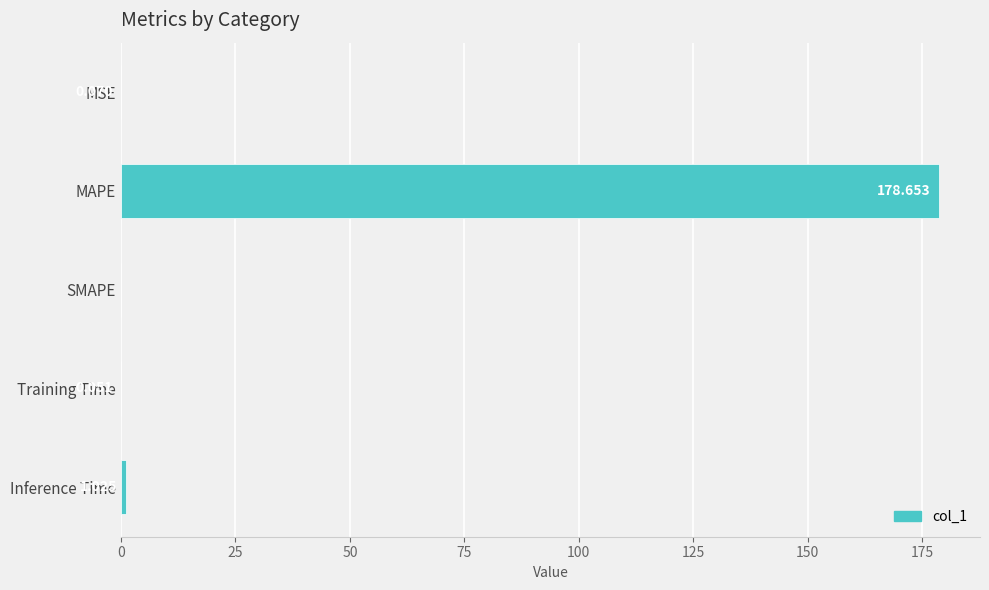

Which has a higher value, MSE or SMAPE?

MSE